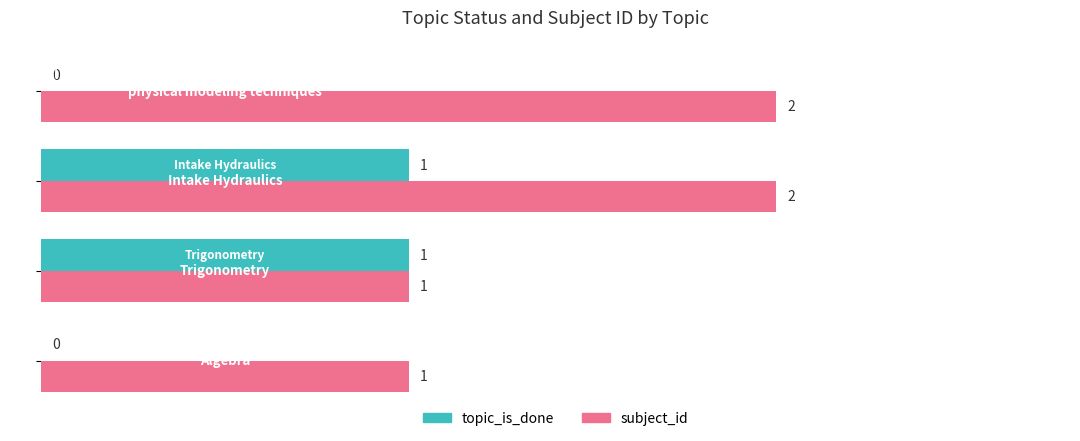

What is the sum of all subject_id values?

6